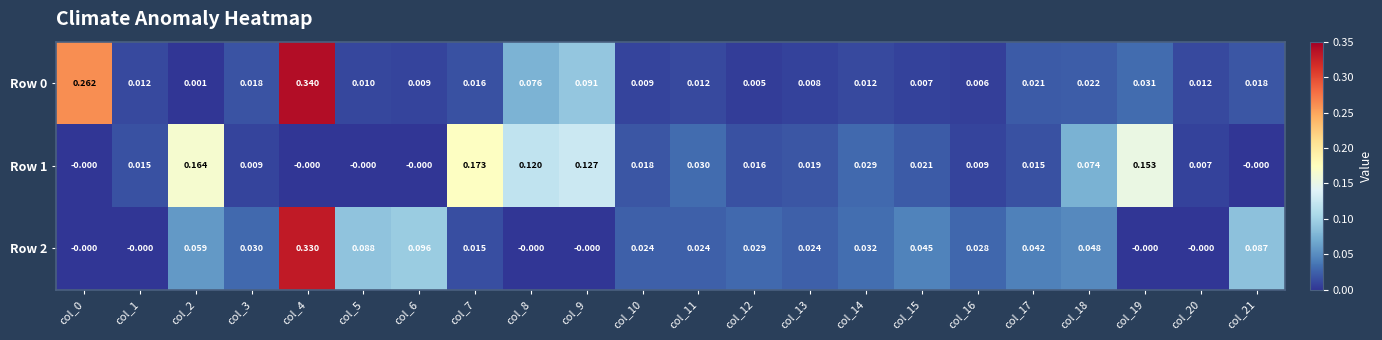

Is the value of Row 2 at col_2 greater than the value of Row 1 at col_5?

Yes